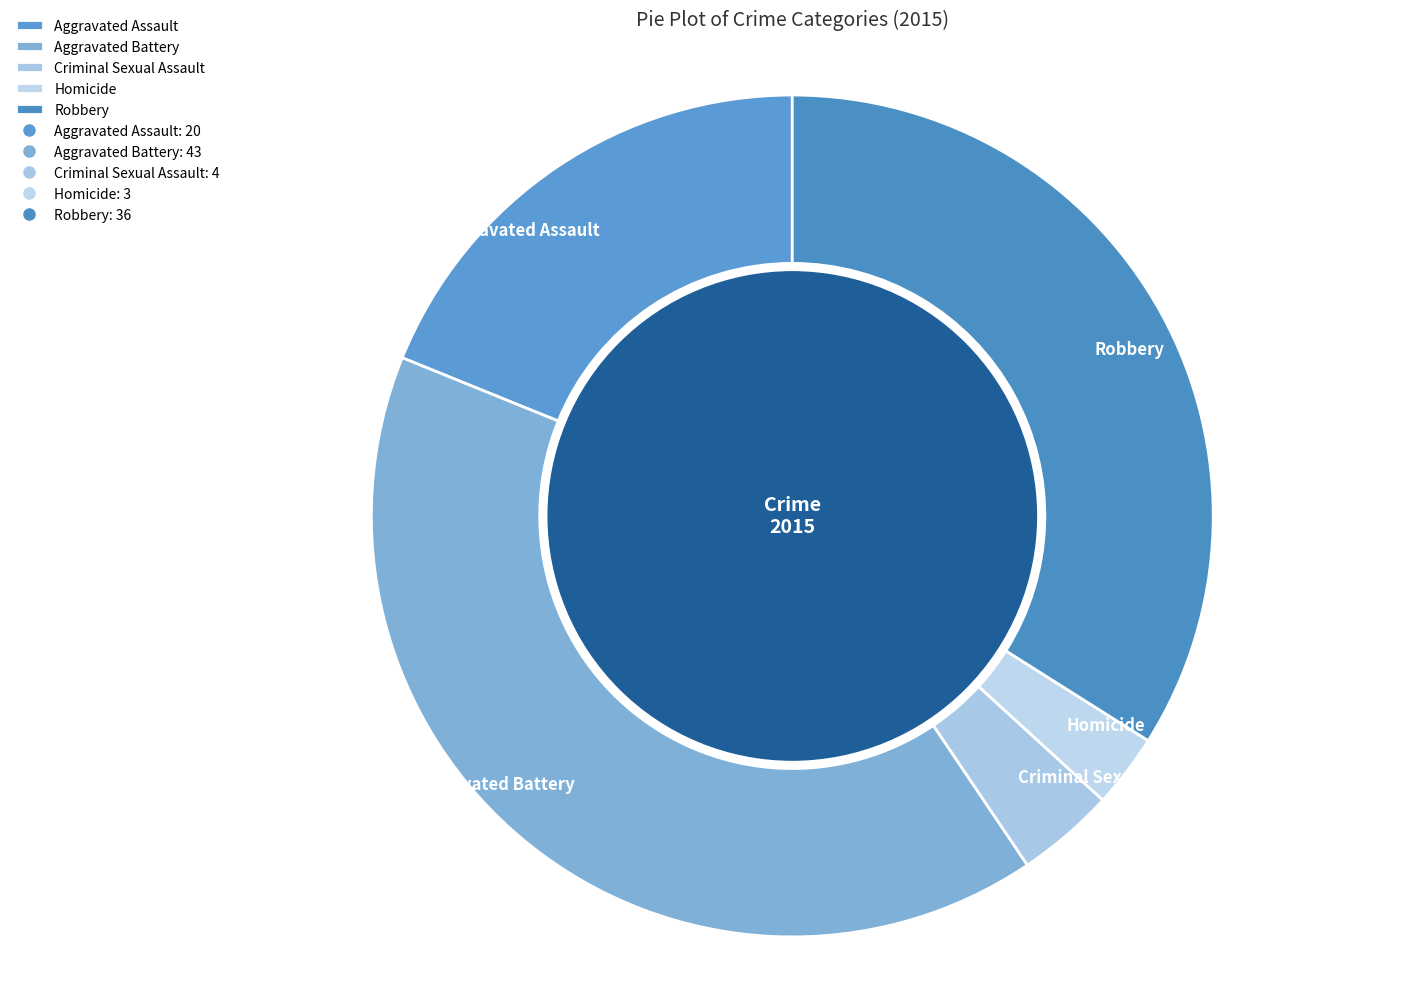

Which has a higher value, Aggravated Assault or Homicide?

Aggravated Assault